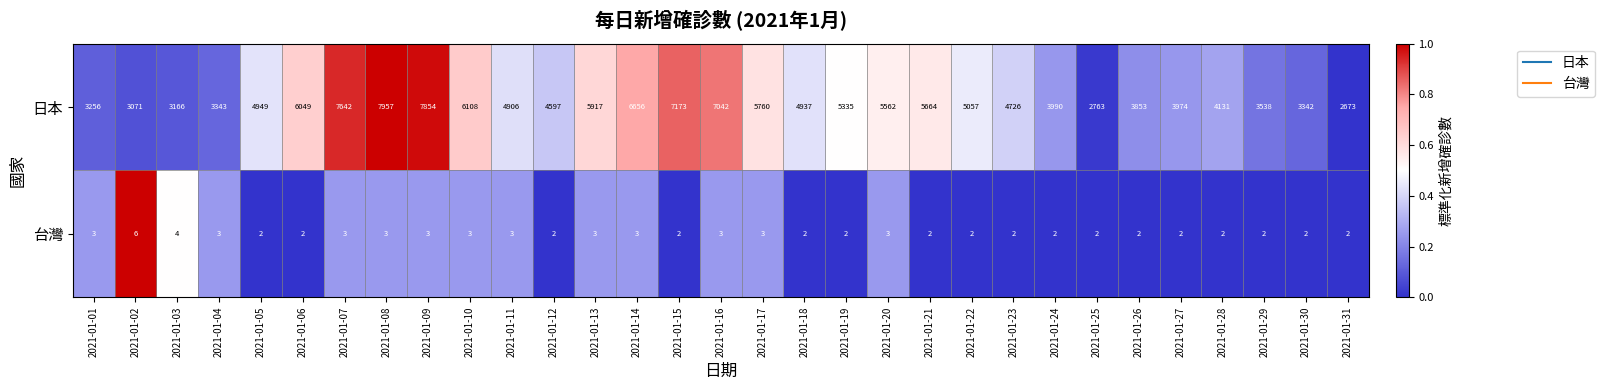

At 2021-01-14, list the series in order from largest to smallest.

日本, 台灣